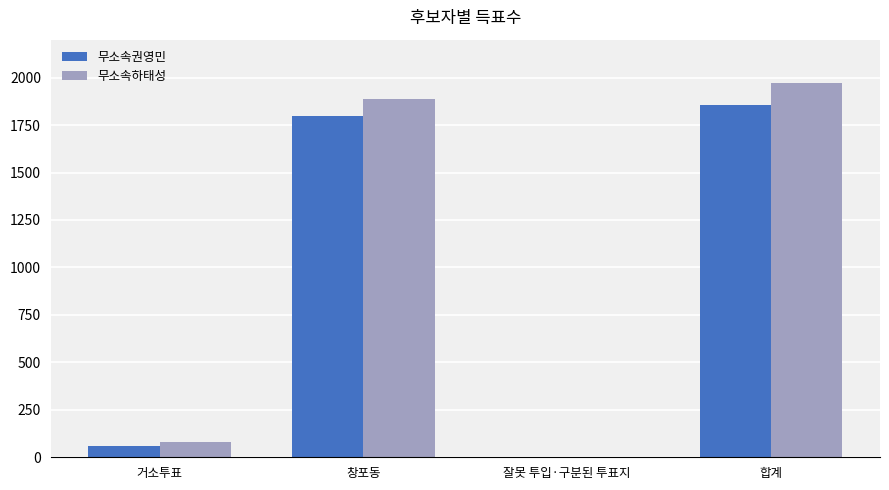

Reading left to right, extract all data points from this chart.

무소속권영민: 거소투표=57	창포동=1797	잘못 투입·구분된 투표지=1	합계=1855
무소속하태성: 거소투표=83	창포동=1885	잘못 투입·구분된 투표지=2	합계=1970